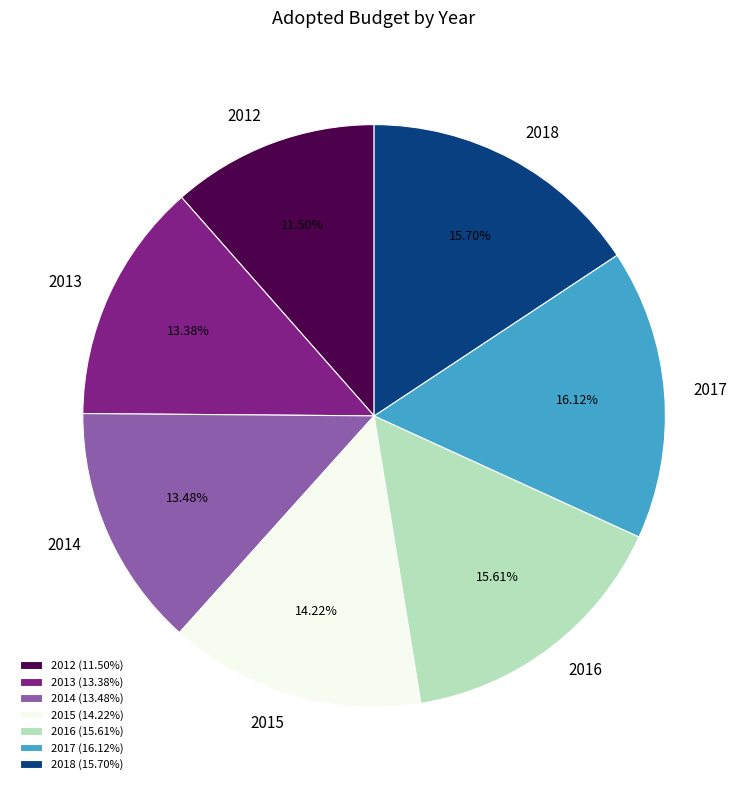

Approximately how many times larger is the value at 2018 compared to 2013?

1.2